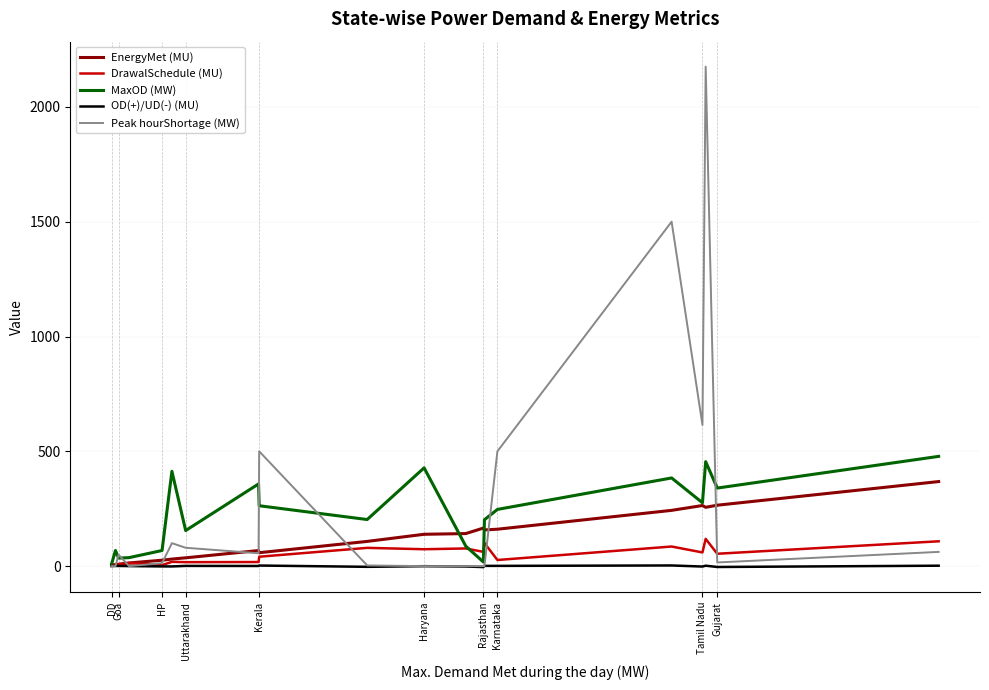

What is the highest value of the MaxOD (MW) series?

478.0